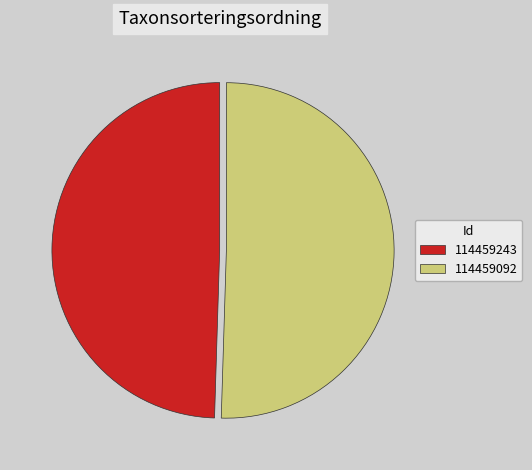

Which slice is the largest?

114459092